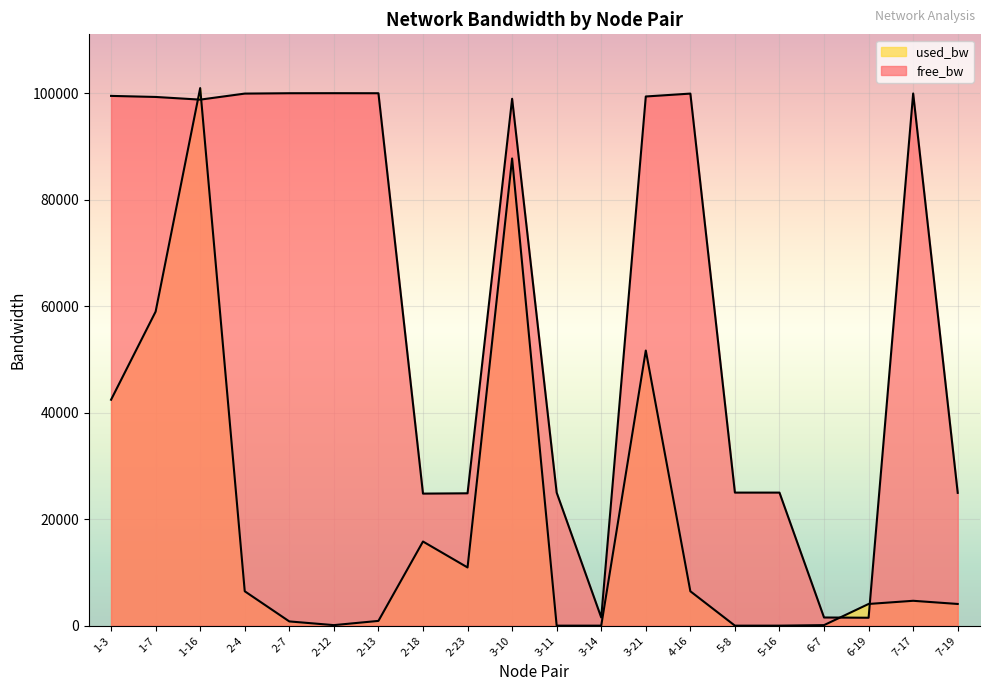

How many lines are shown in the chart?

2